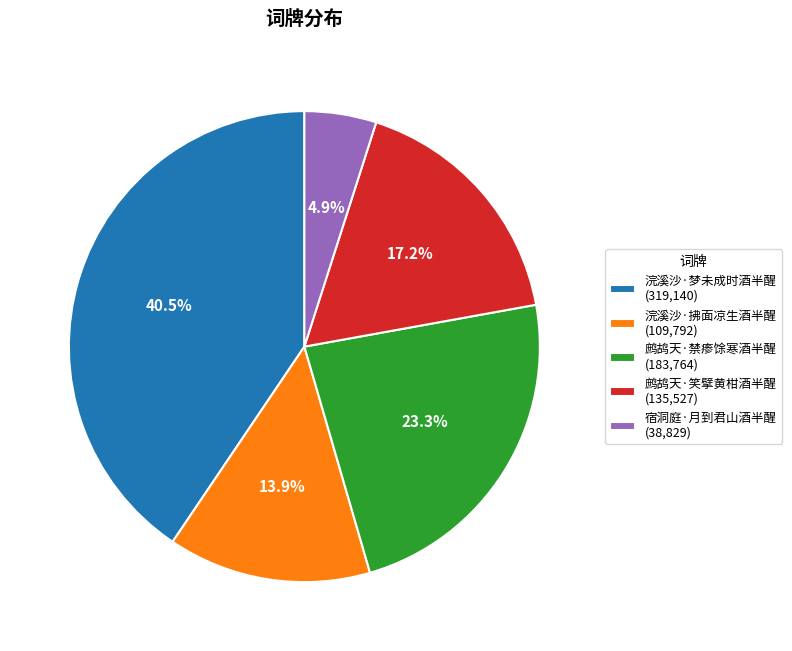

What percentage is NOT represented by 鹧鸪天·禁瘆馀寒酒半醒 (183,764)?

76.7%